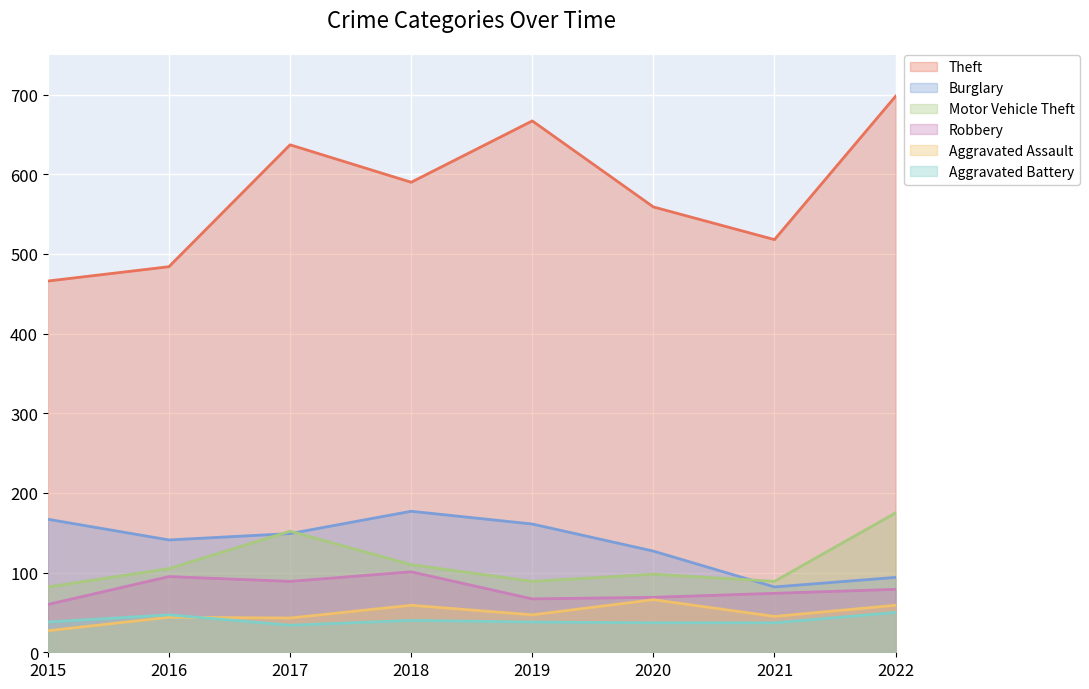

Reading right to left, extract all data points from this chart.

Theft: 698	518	559	667	590	637	484	466
Burglary: 94	82	127	161	177	149	141	167
Motor Vehicle Theft: 175	89	98	89	110	152	105	82
Robbery: 79	74	69	67	101	89	95	60
Aggravated Assault: 59	45	66	47	59	43	44	27
Aggravated Battery: 50	37	37	38	40	34	47	38